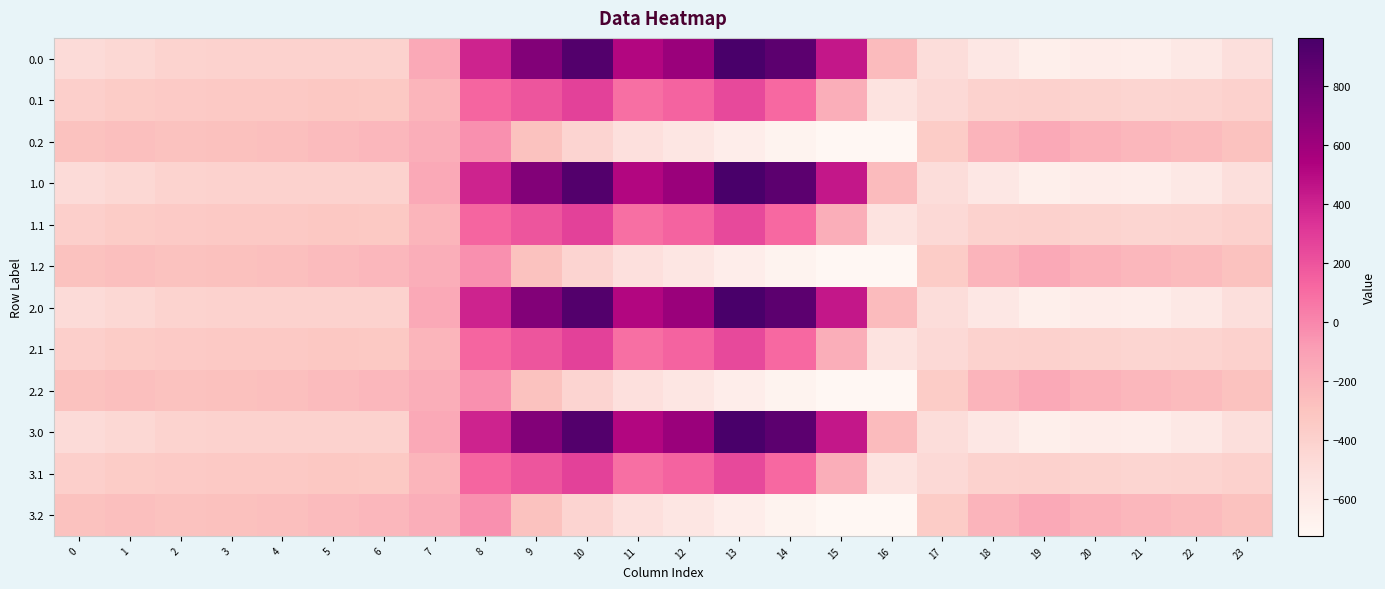

At 13, list the series in order from largest to smallest.

0.0, 1.0, 2.0, 3.0, 0.1, 1.1, 2.1, 3.1, 0.2, 1.2, 2.2, 3.2